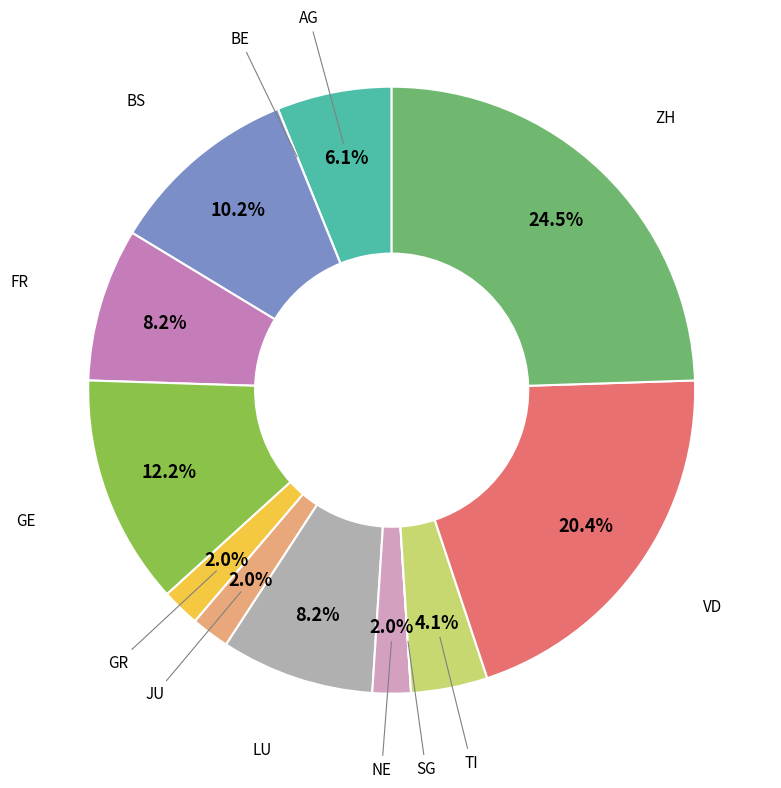

Which category has the biggest portion of the pie?

ZH